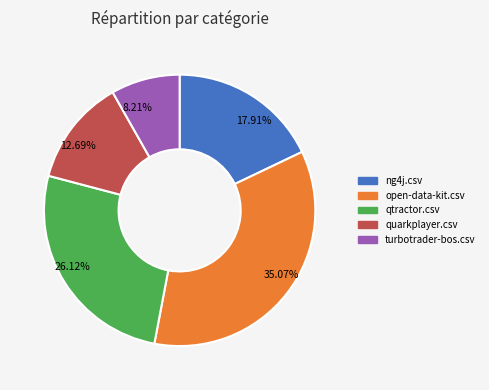

Count the number of slices in the pie.

5